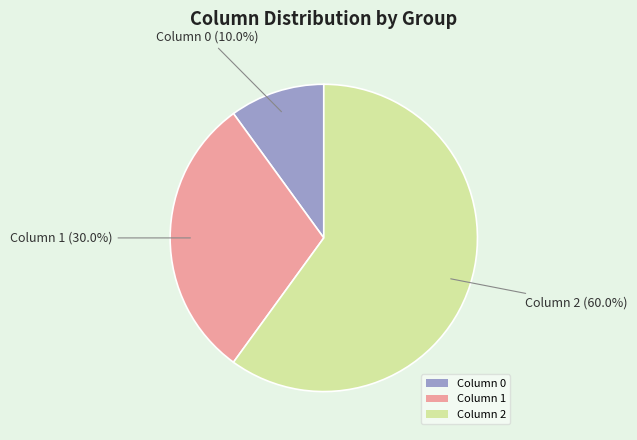

How many slices are in this pie chart?

3